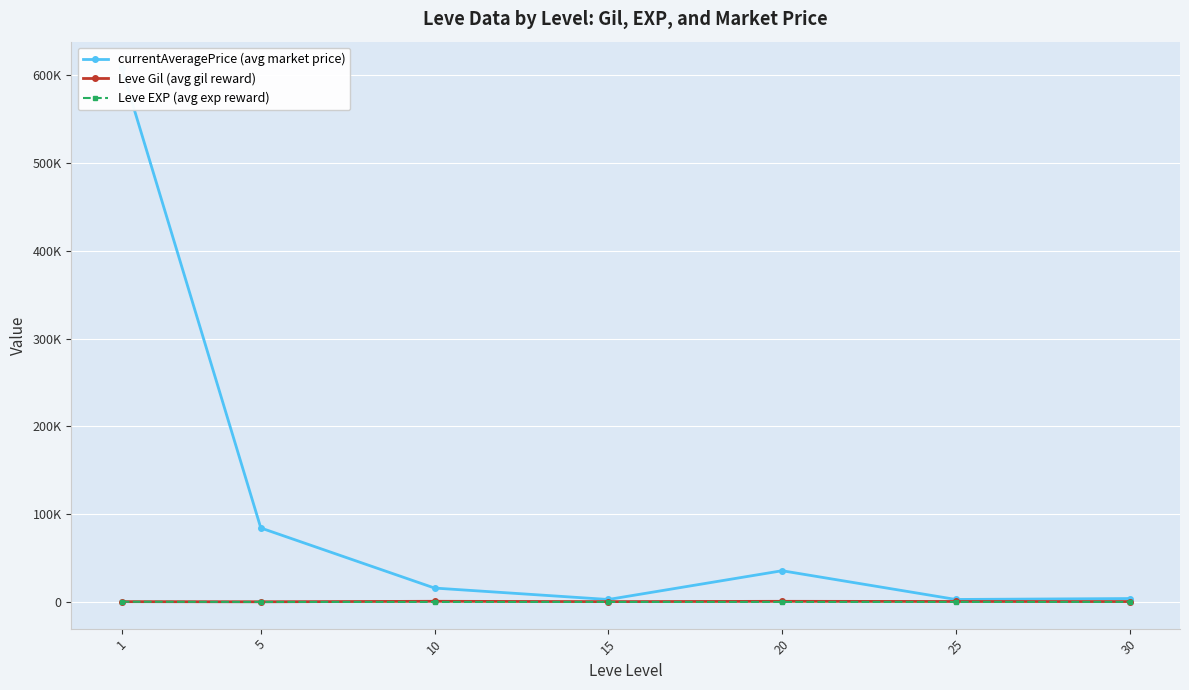

In Leve EXP (avg exp reward), how many points are lower than both neighbors (excluding endpoints)?

1